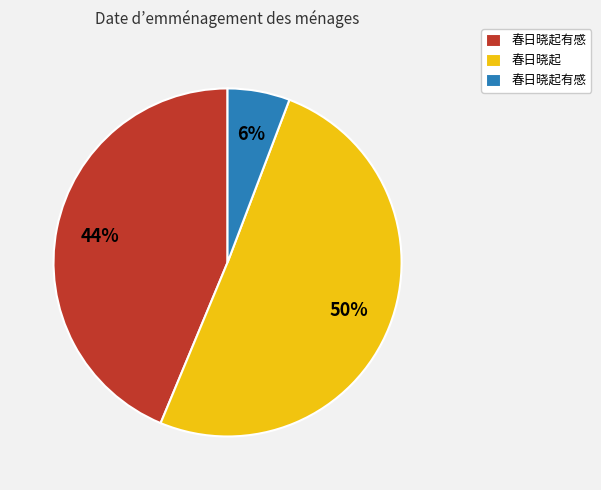

To the nearest percent, what is the average slice percentage?

33%